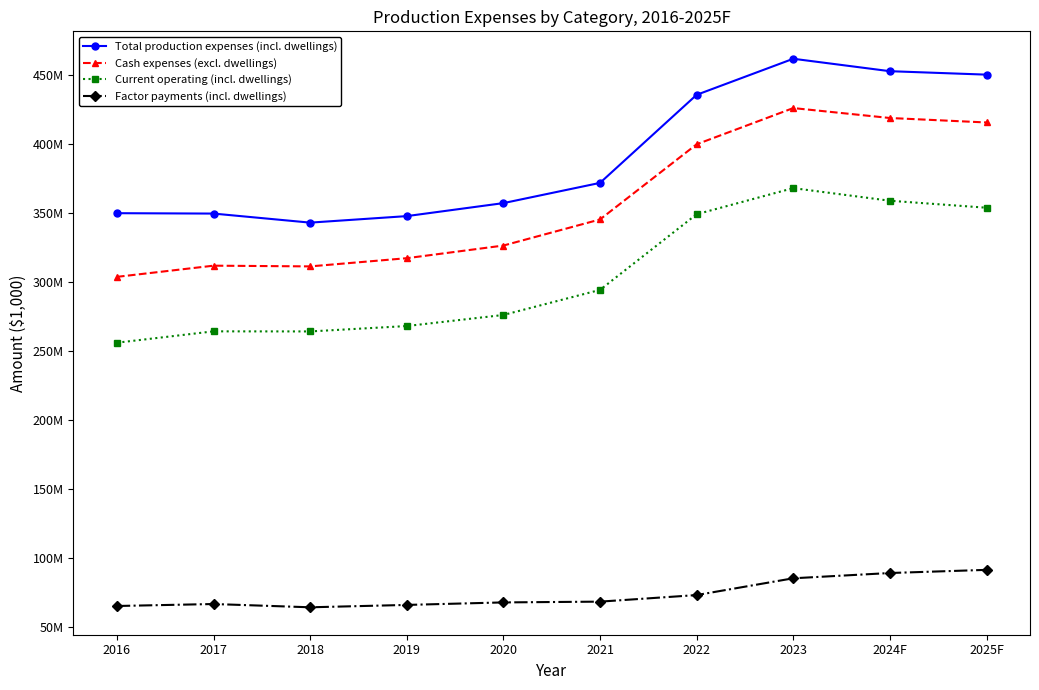

What are all the series names shown in the legend?

Total production expenses (incl. dwellings), Cash expenses (excl. dwellings), Current operating (incl. dwellings), Factor payments (incl. dwellings)